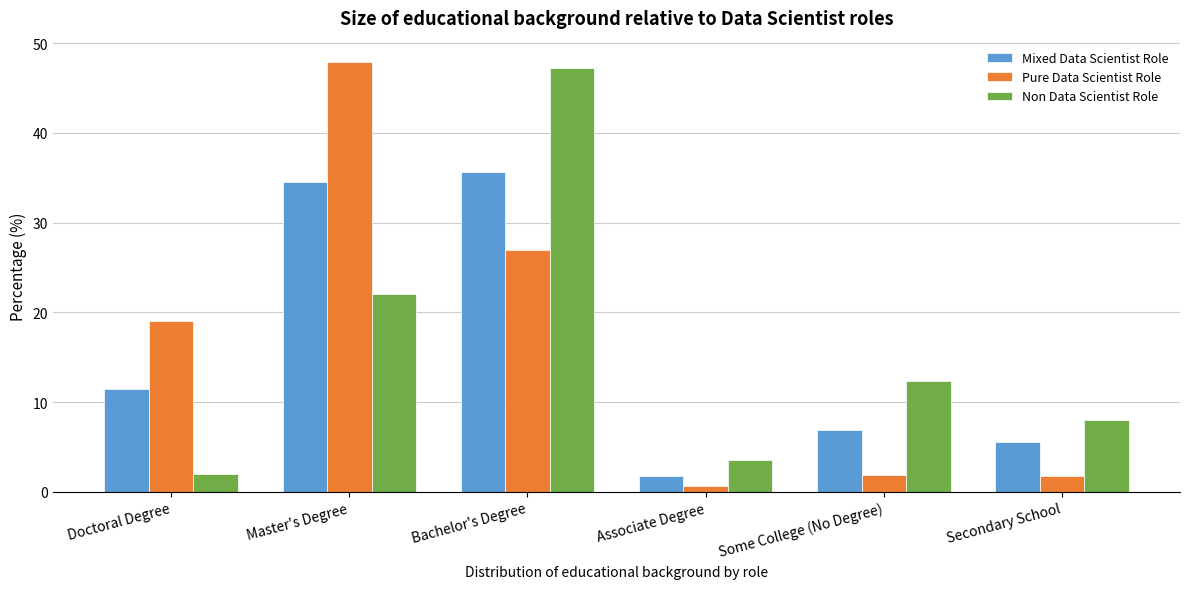

Is the value of Non Data Scientist Role at Associate Degree greater than the value of Mixed Data Scientist Role at Doctoral Degree?

No